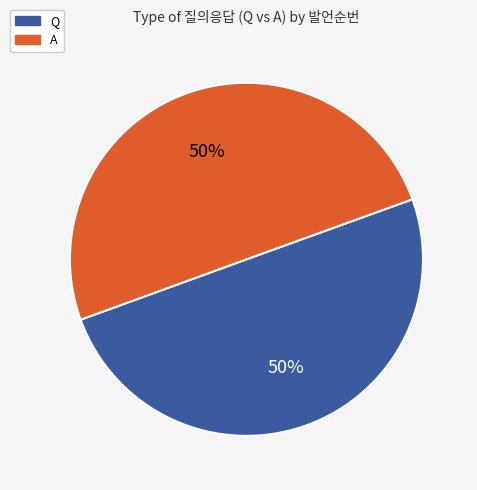

What is the ratio of the value at A to the value at Q?

1.0